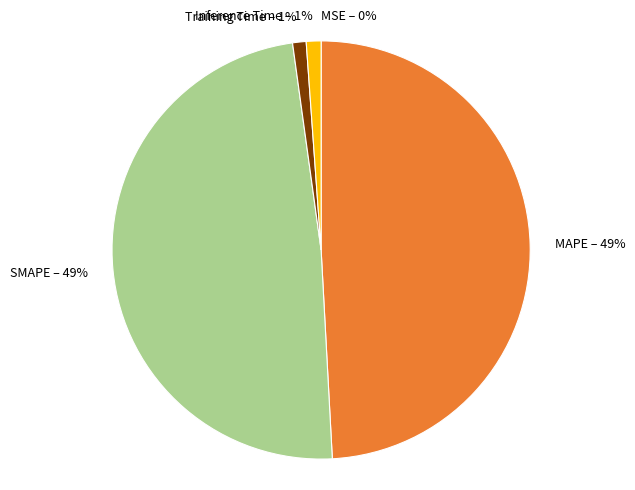

The SMAPE slice represents 59% of the pie. True or false?

False